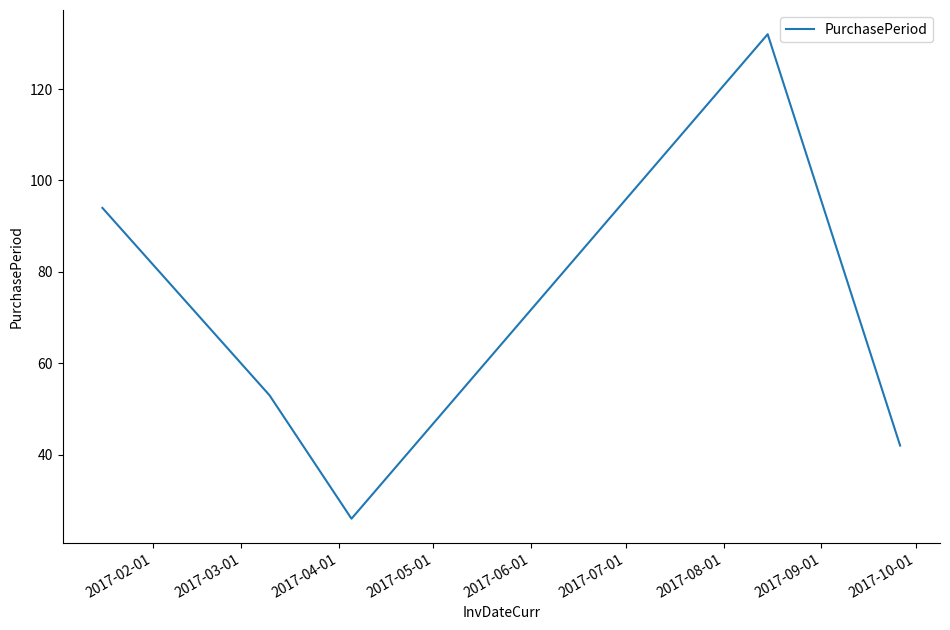

What is the difference between the maximum and minimum values?

106